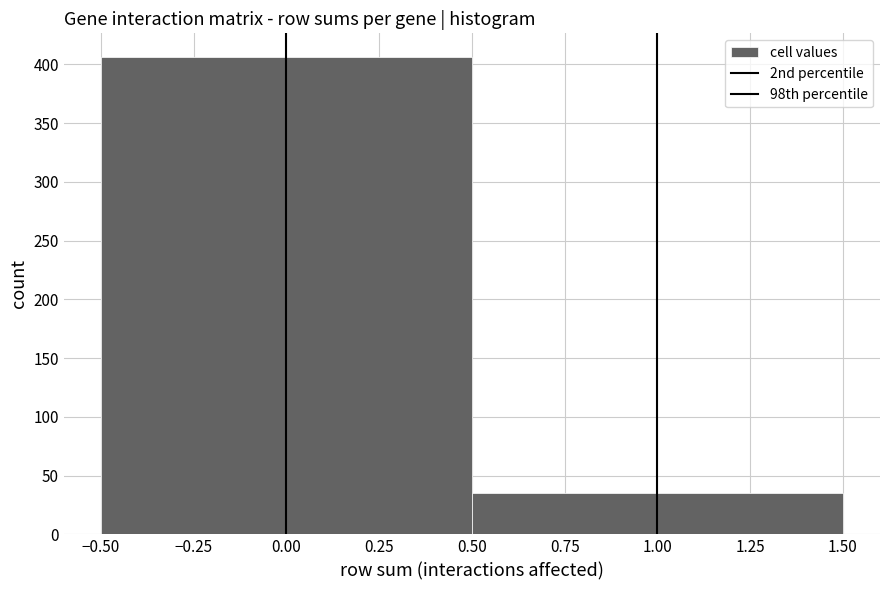

Reading left to right, list every bar in this chart as the range it spans on the x-axis followed by its height. The values are not printed on the chart, so give them approximately, as read against the axis.

-0.50 to 0.50: 405
0.50 to 1.50: 35